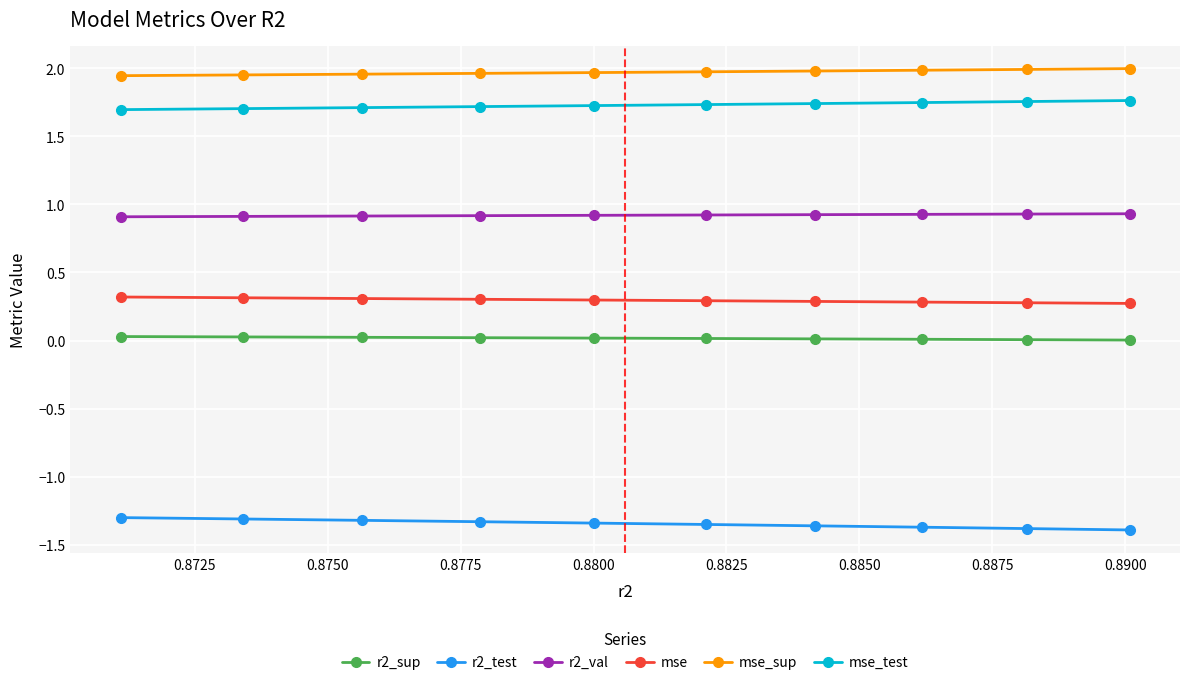

What is the average value of the mse series?

0.3